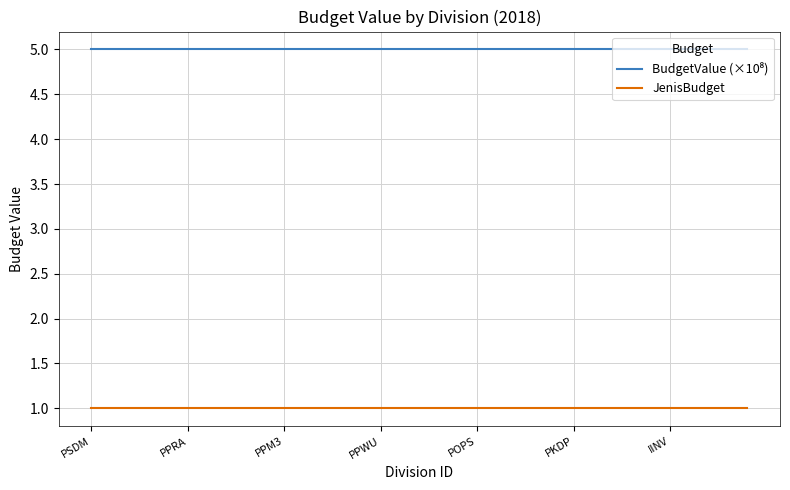

What is the maximum value shown in the chart?

5